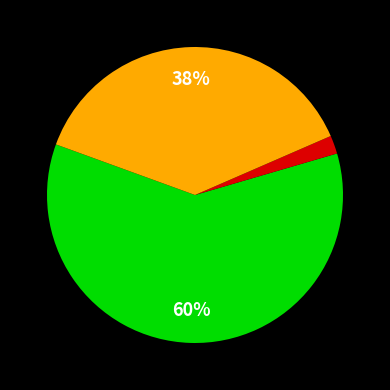

Is there a majority slice in this chart?

Yes